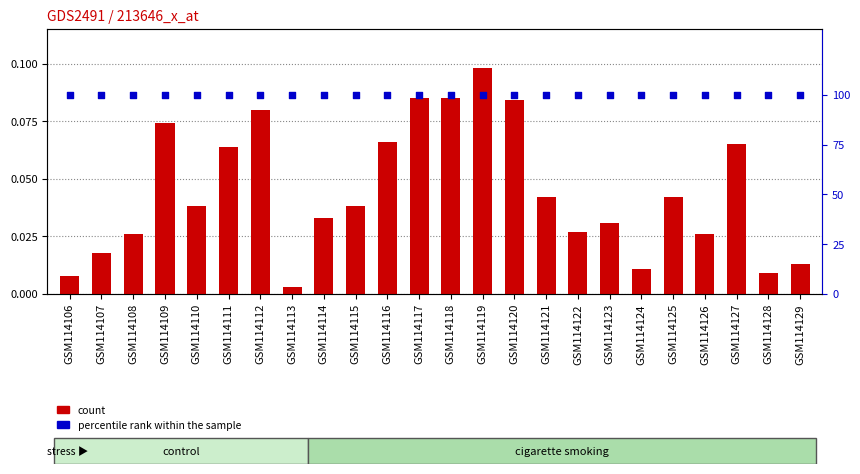

At how many categories does at least one series exceed 40?

24